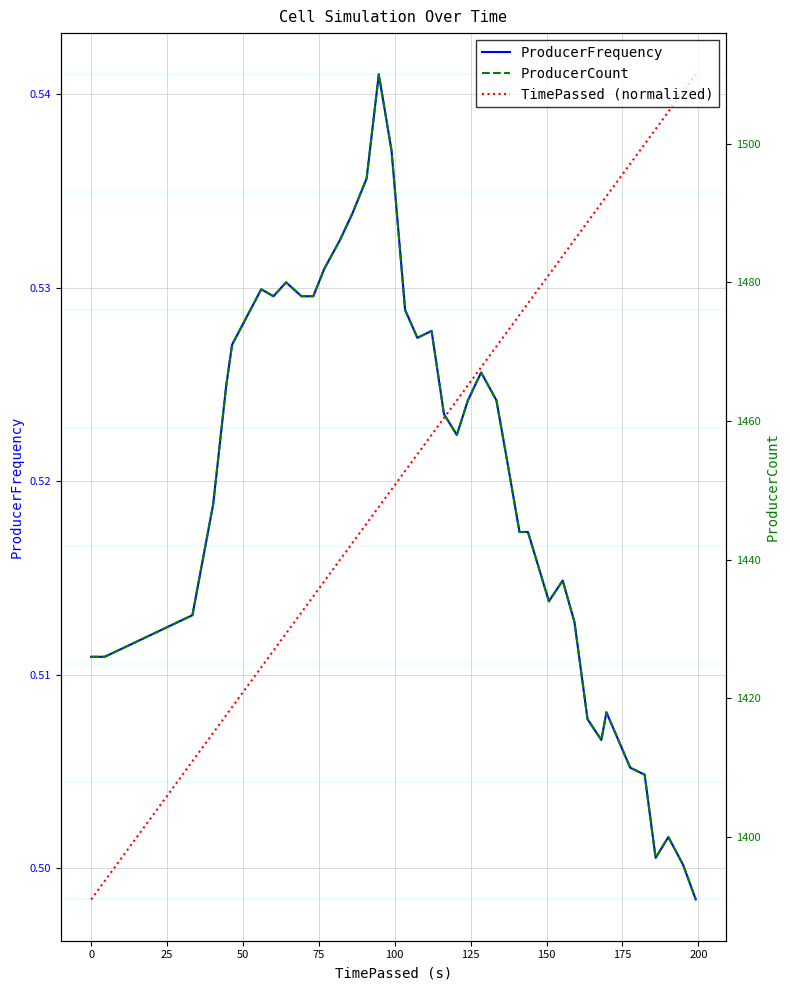

Does the chart have visible grid lines?

Yes